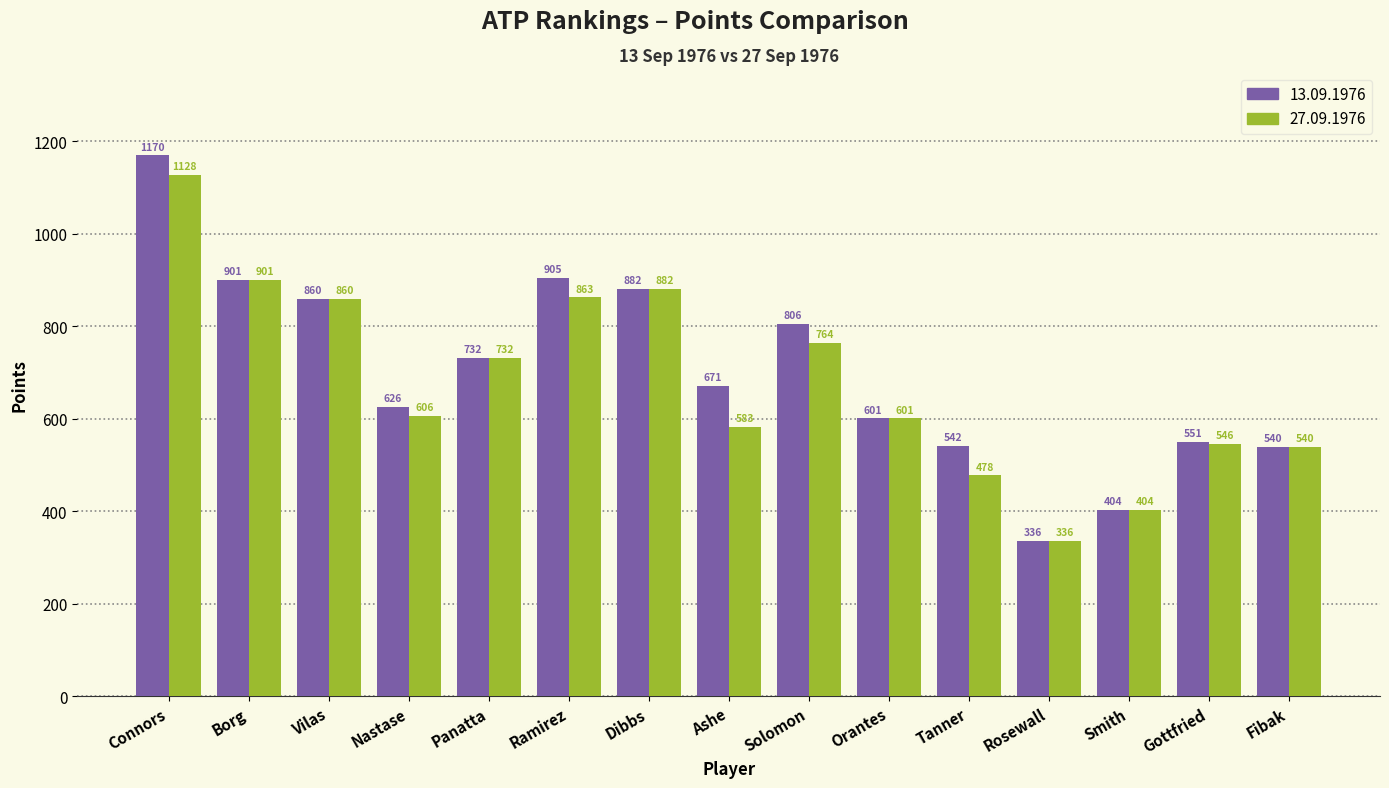

What position from the right is Borg?

14